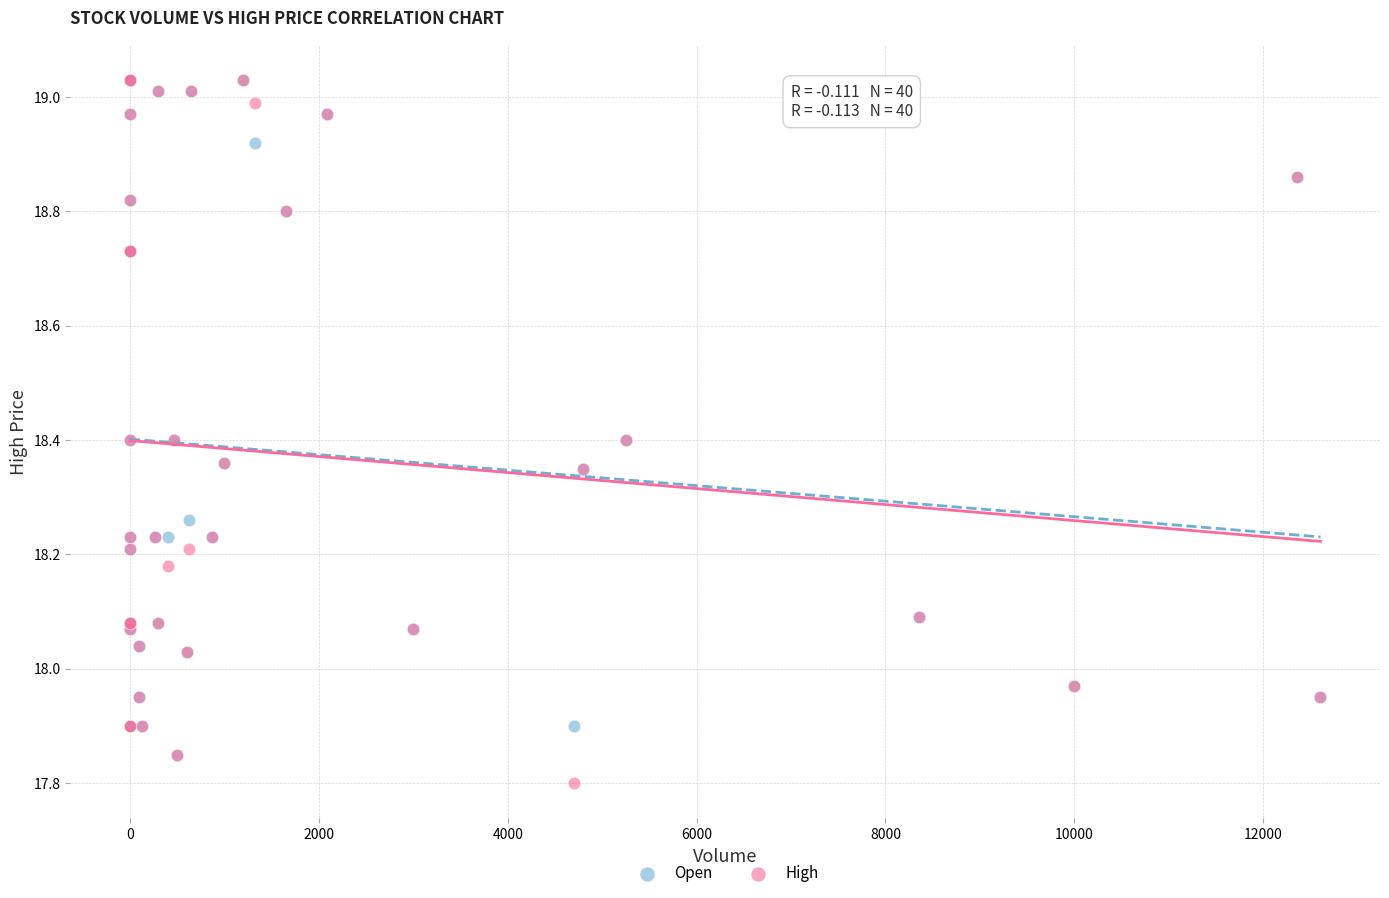

What are all the series names shown in the legend?

Open, High